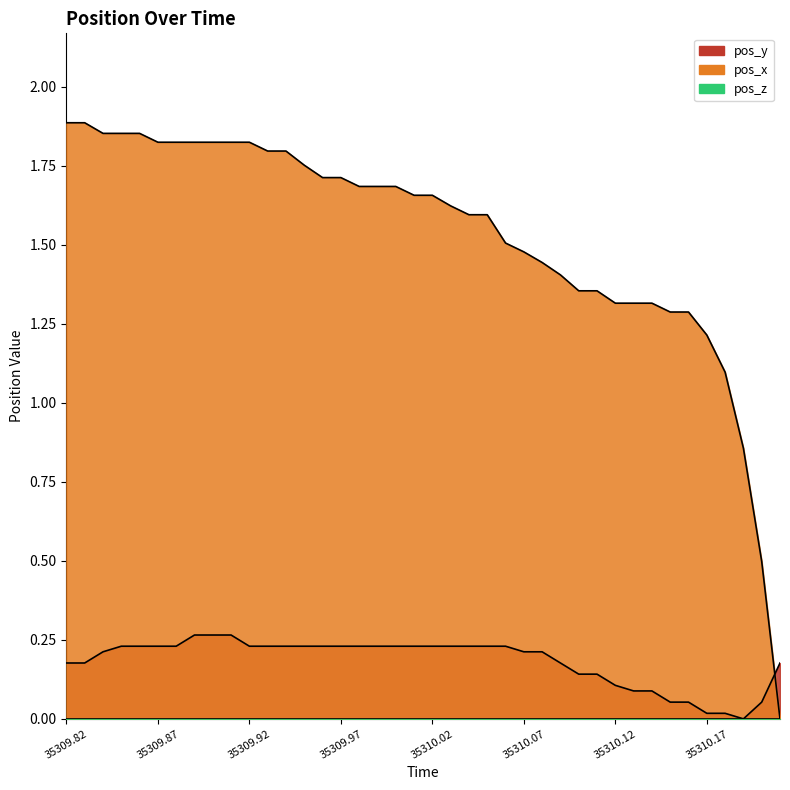

Reading right to left, extract all data points from this chart.

pos_x: 35310.21=0.0	35310.2=0.5	35310.19=0.9	35310.18=1.1	35310.17=1.2	35310.16=1.3	35310.15=1.3	35310.14=1.3	35310.13=1.3	35310.12=1.3	35310.11=1.4	35310.1=1.4	35310.09=1.4	35310.08=1.4	35310.07=1.5	35310.06=1.5	35310.05=1.6	35310.04=1.6	35310.03=1.6	35310.02=1.7	35310.01=1.7	35310.0=1.7	35309.99=1.7	35309.98=1.7	35309.97=1.7	35309.96=1.7	35309.95=1.8	35309.94=1.8	35309.93=1.8	35309.92=1.8	35309.91=1.8	35309.9=1.8	35309.89=1.8	35309.88=1.8	35309.87=1.8	35309.86=1.9	35309.85=1.9	35309.84=1.9	35309.83=1.9	35309.82=1.9
pos_y: 35310.21=0.2	35310.2=0.1	35310.19=0.0	35310.18=0.0	35310.17=0.0	35310.16=0.1	35310.15=0.1	35310.14=0.1	35310.13=0.1	35310.12=0.1	35310.11=0.1	35310.1=0.1	35310.09=0.2	35310.08=0.2	35310.07=0.2	35310.06=0.2	35310.05=0.2	35310.04=0.2	35310.03=0.2	35310.02=0.2	35310.01=0.2	35310.0=0.2	35309.99=0.2	35309.98=0.2	35309.97=0.2	35309.96=0.2	35309.95=0.2	35309.94=0.2	35309.93=0.2	35309.92=0.2	35309.91=0.3	35309.9=0.3	35309.89=0.3	35309.88=0.2	35309.87=0.2	35309.86=0.2	35309.85=0.2	35309.84=0.2	35309.83=0.2	35309.82=0.2